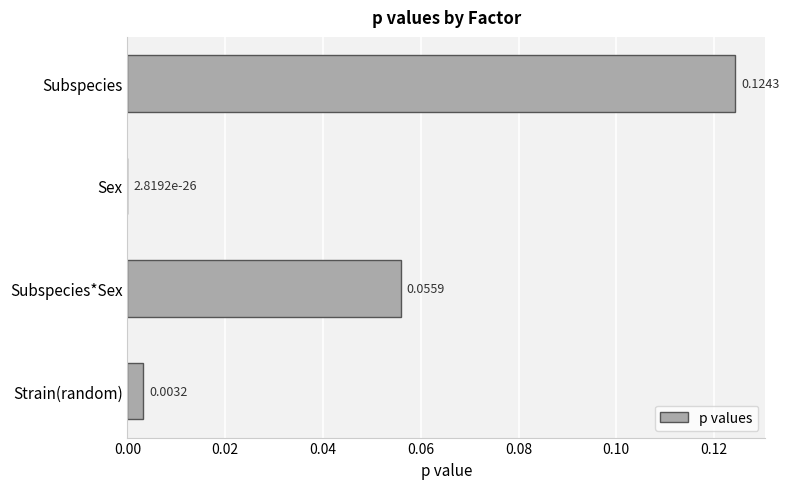

Between Sex and Strain(random), which is larger?

Strain(random)